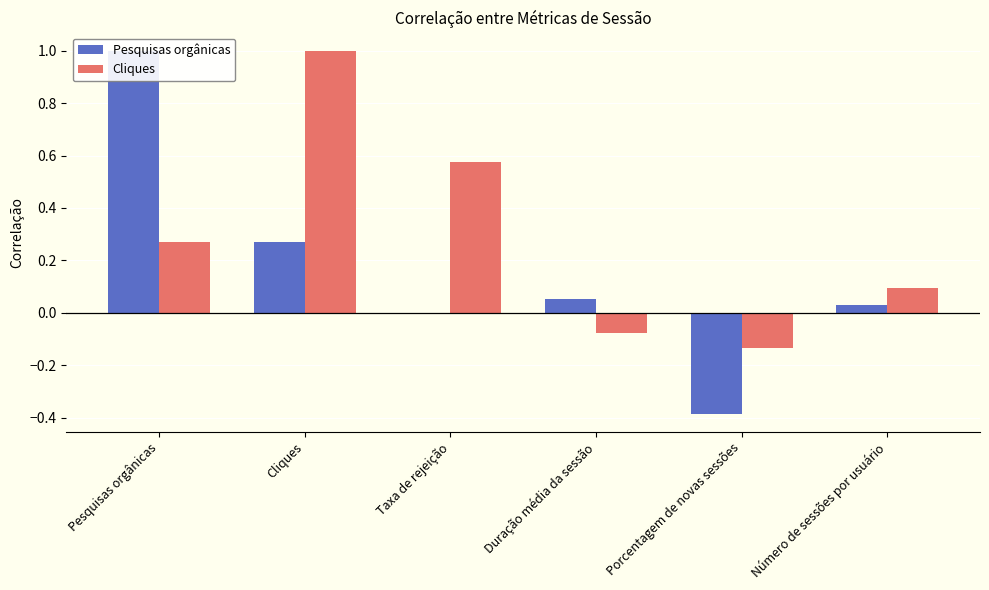

What is the lowest value of the Cliques series?

-0.1